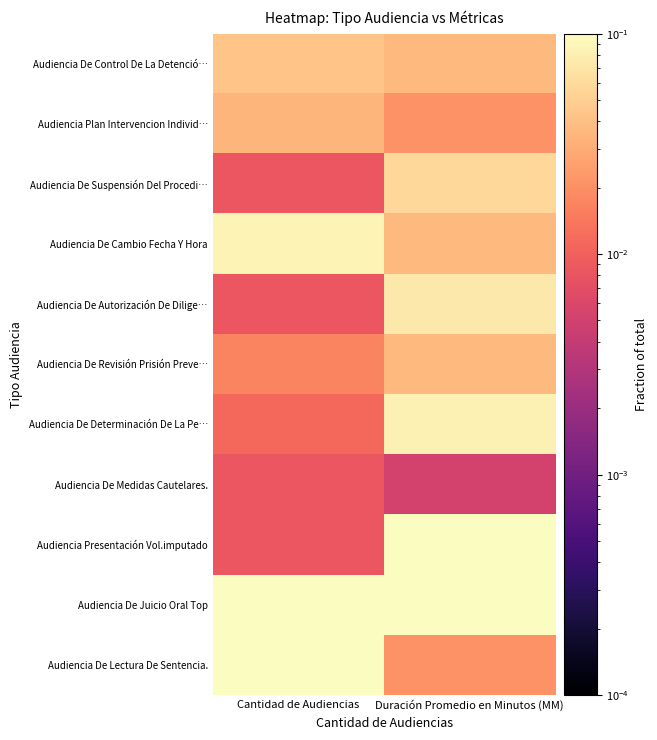

What is the spread (max minus min) of values at Cantidad de Audiencias?

0.5